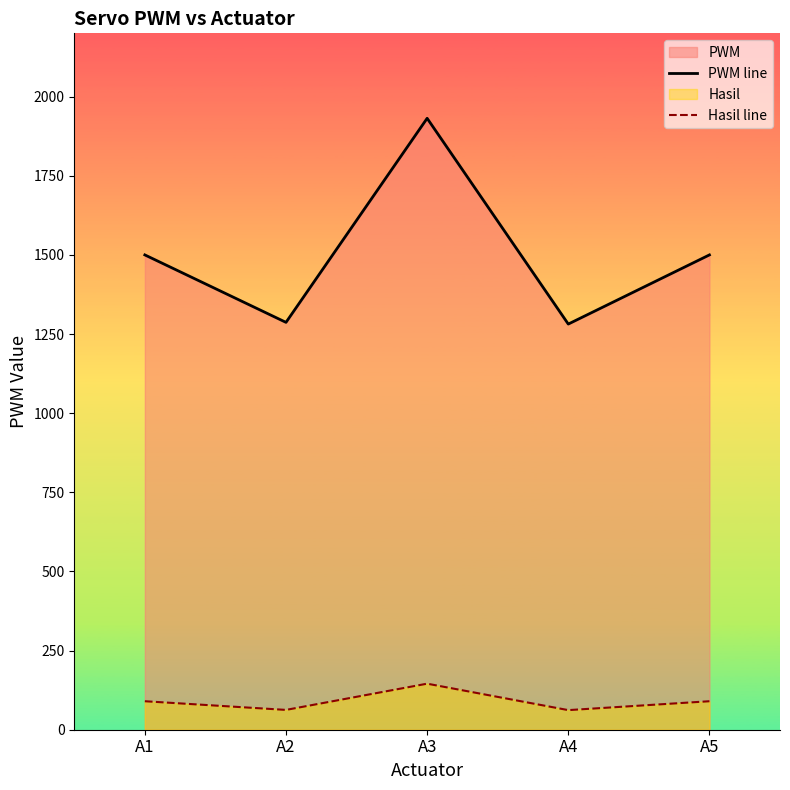

What is the approximate value of PWM line at A5?

1500.0